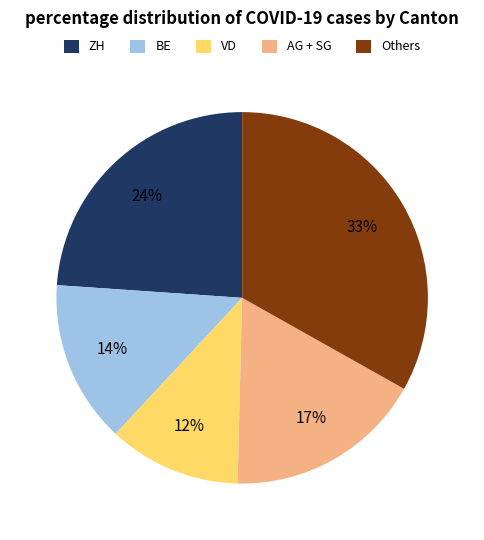

Is the sum of VD and ZH greater than half?

No